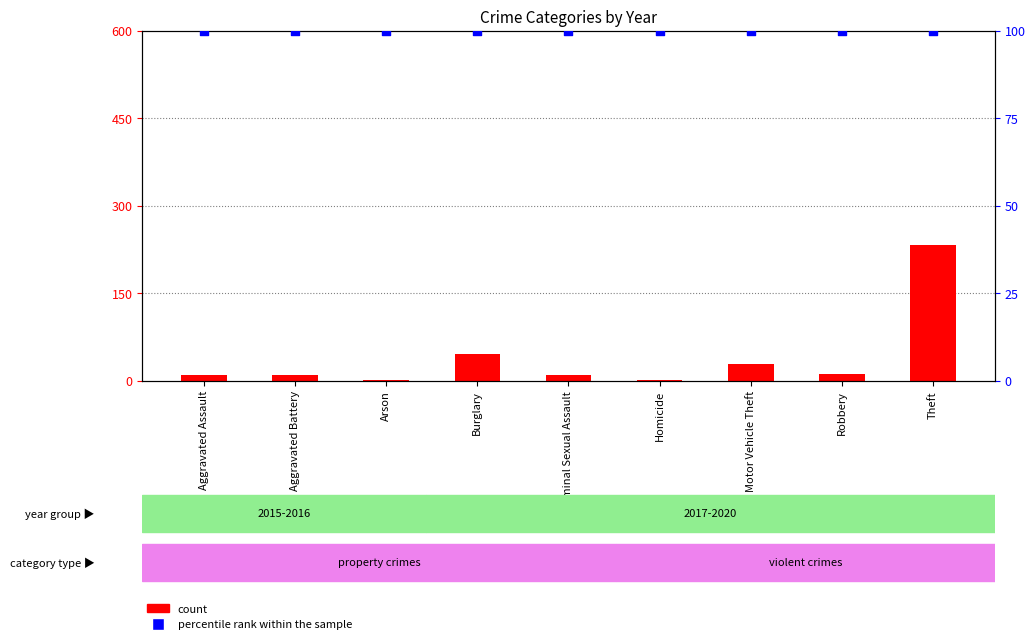

Which series has the largest total across all categories?

percentile rank within the sample